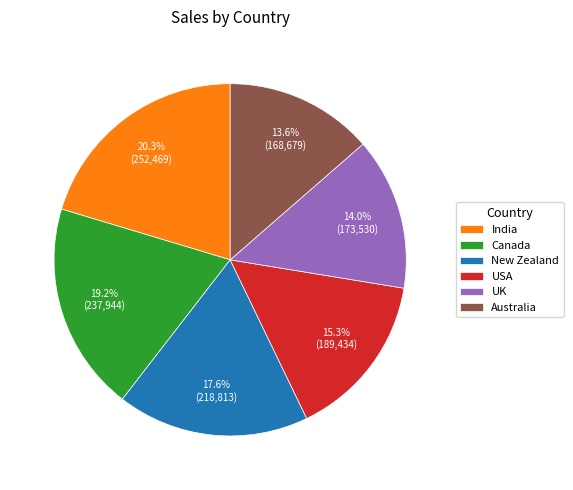

Is it true that USA is 15% of the pie?

True